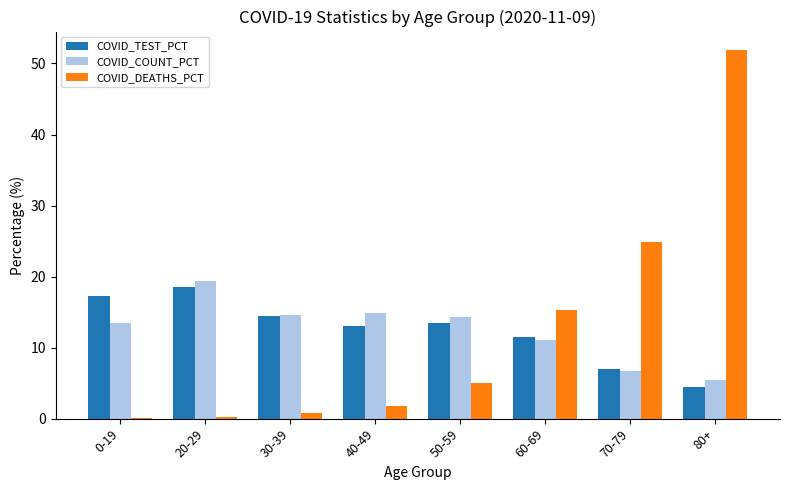

What are all the series names shown in the legend?

COVID_TEST_PCT, COVID_COUNT_PCT, COVID_DEATHS_PCT